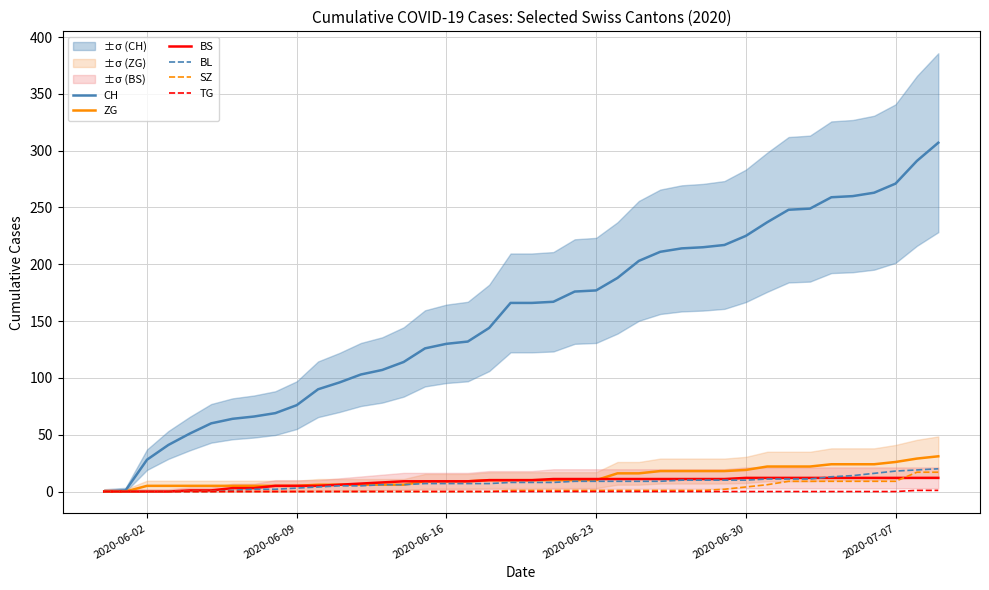

What is the average value of the BL series?

8